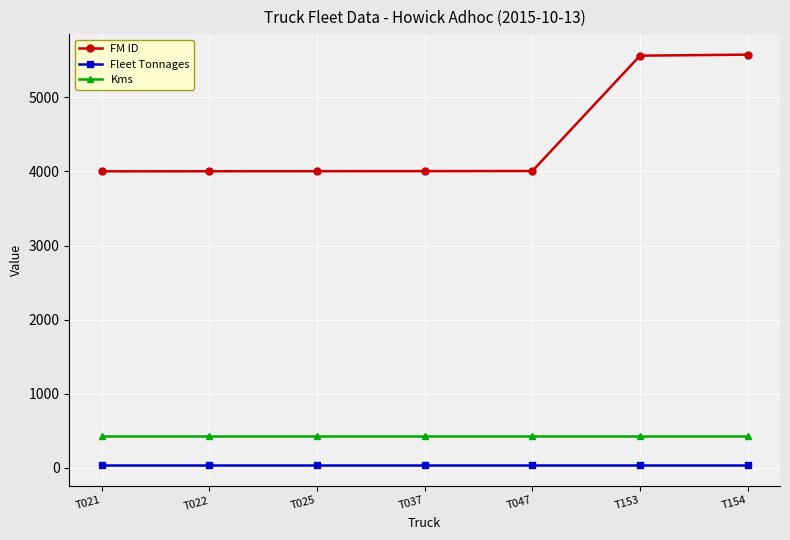

Which series has the widest spread of values?

FM ID